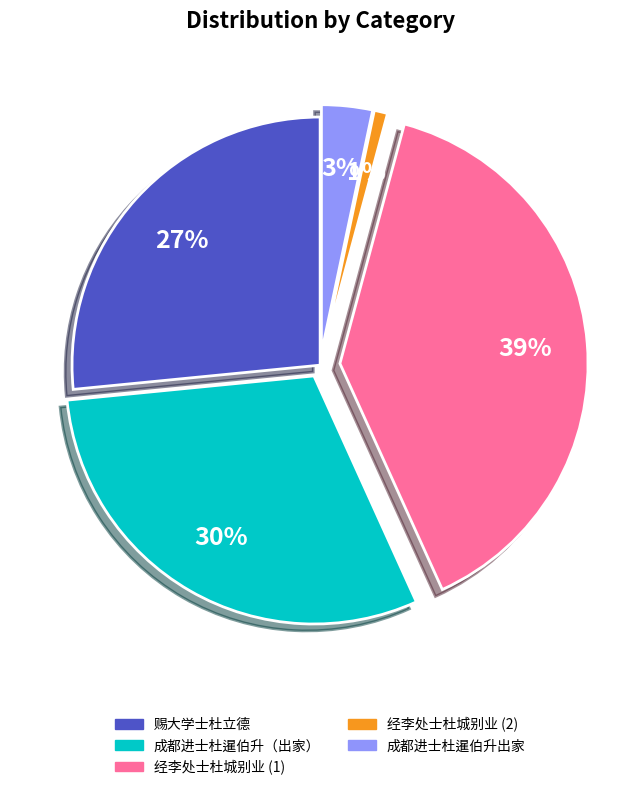

To the nearest percent, what is the difference between the largest and smallest slice percentages?

38%